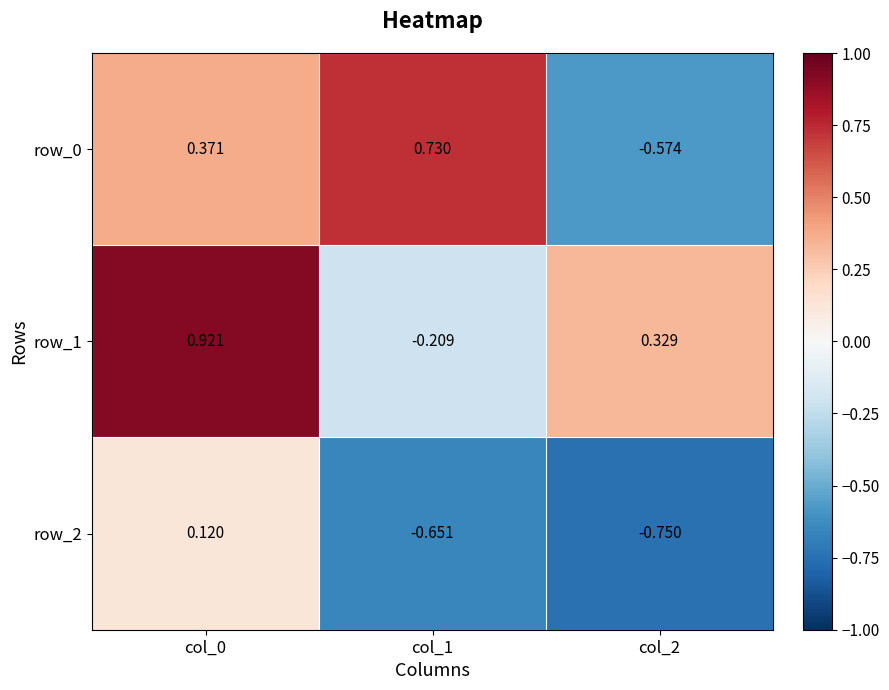

What is the difference between the row_2 values at col_0 and col_1?

0.8